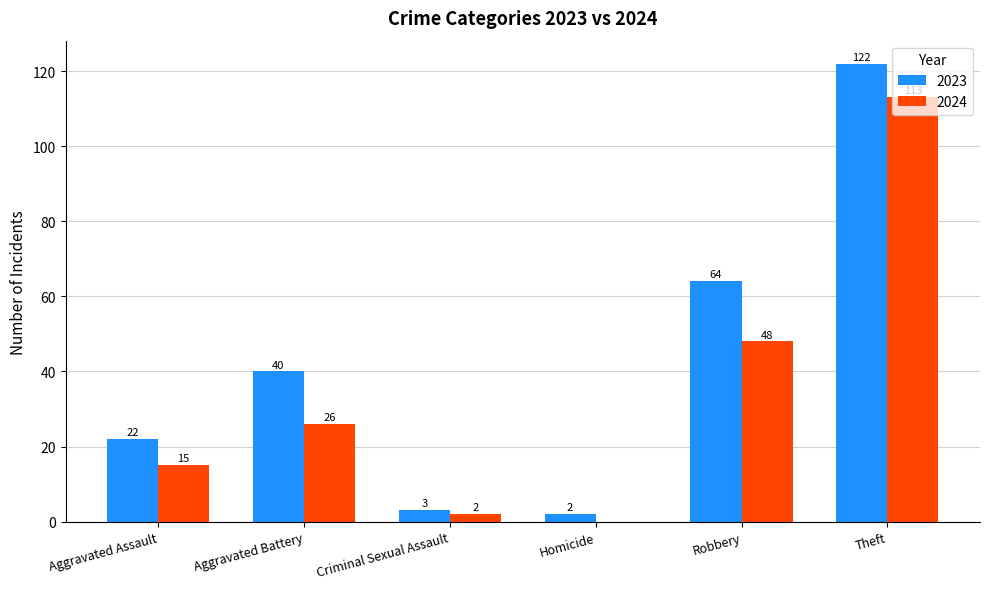

The value of 2023 at Robbery is 40. True or false?

False